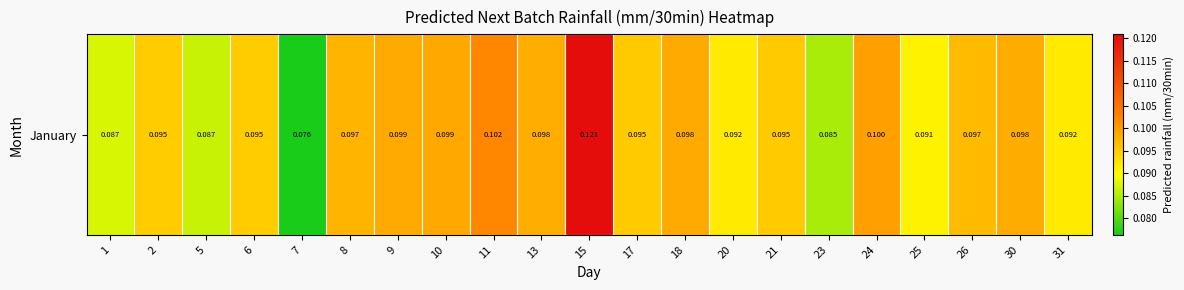

What value does the data have at 8?

0.1